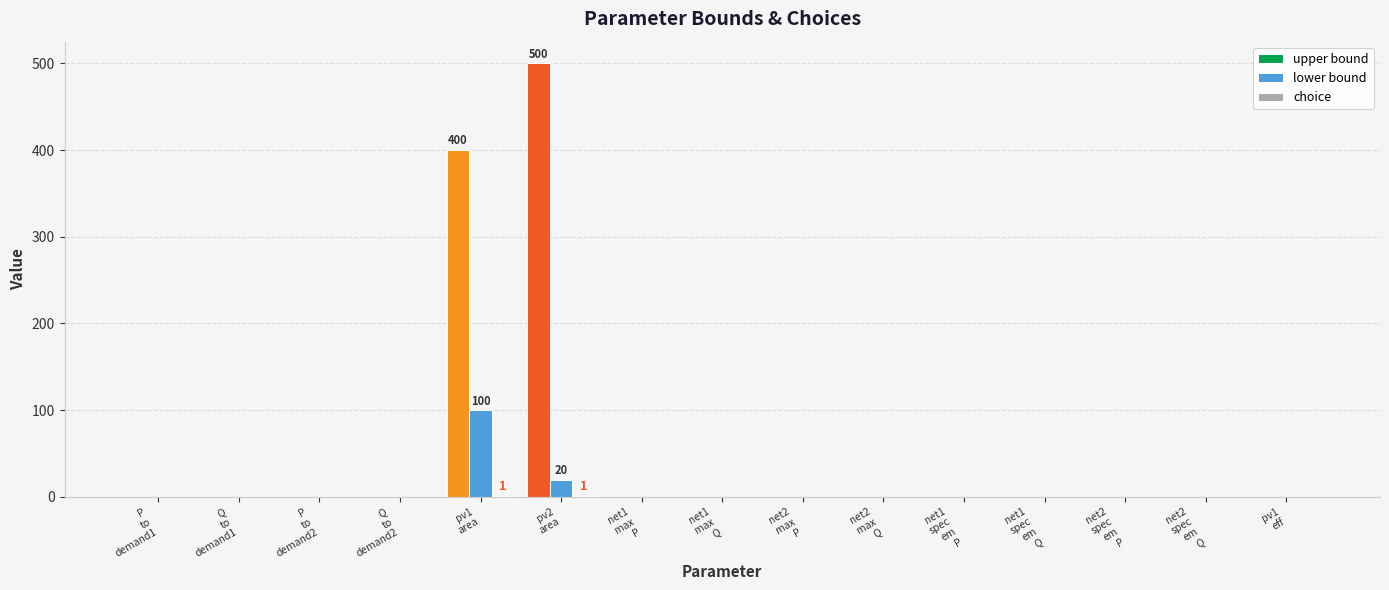

How many values in the lower bound series exceed 0?

2